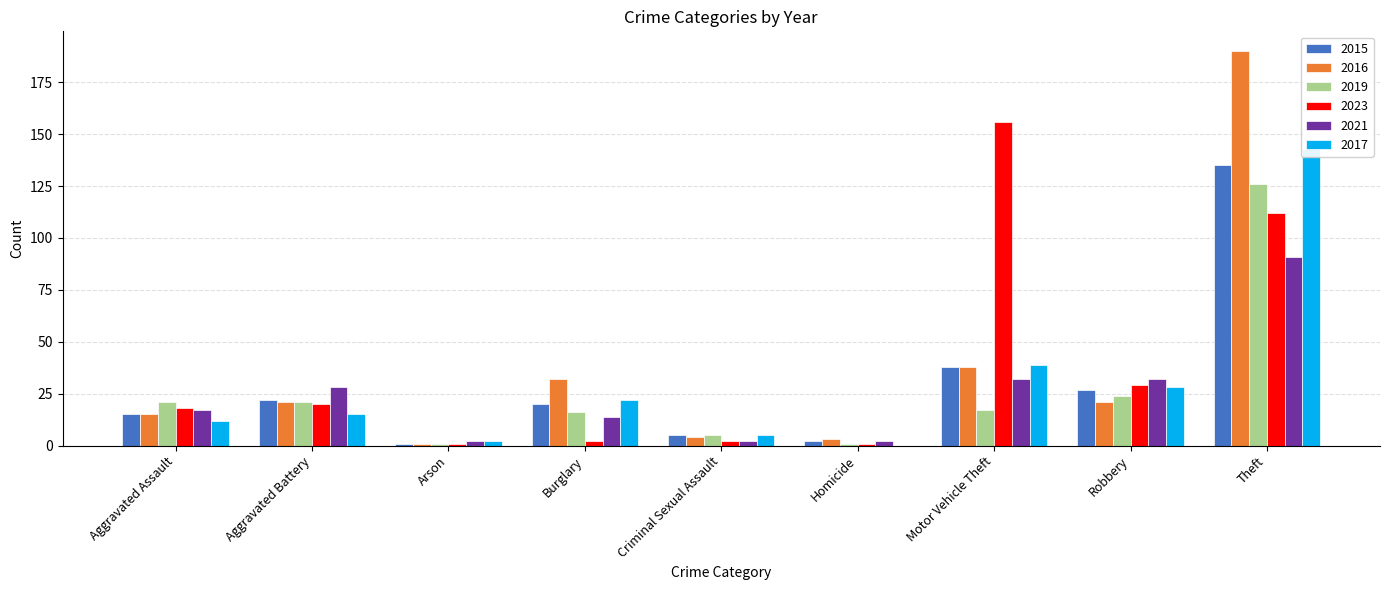

At which category is the sum across all series the highest?

Theft